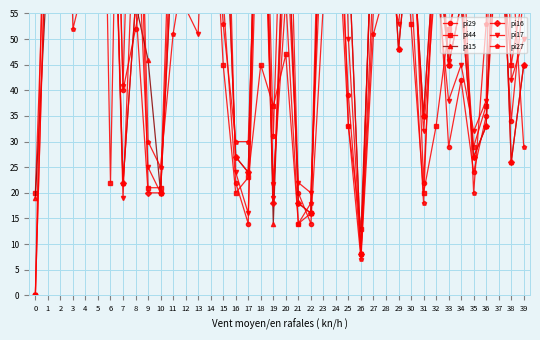

Between 16 and 19, which is larger?

19